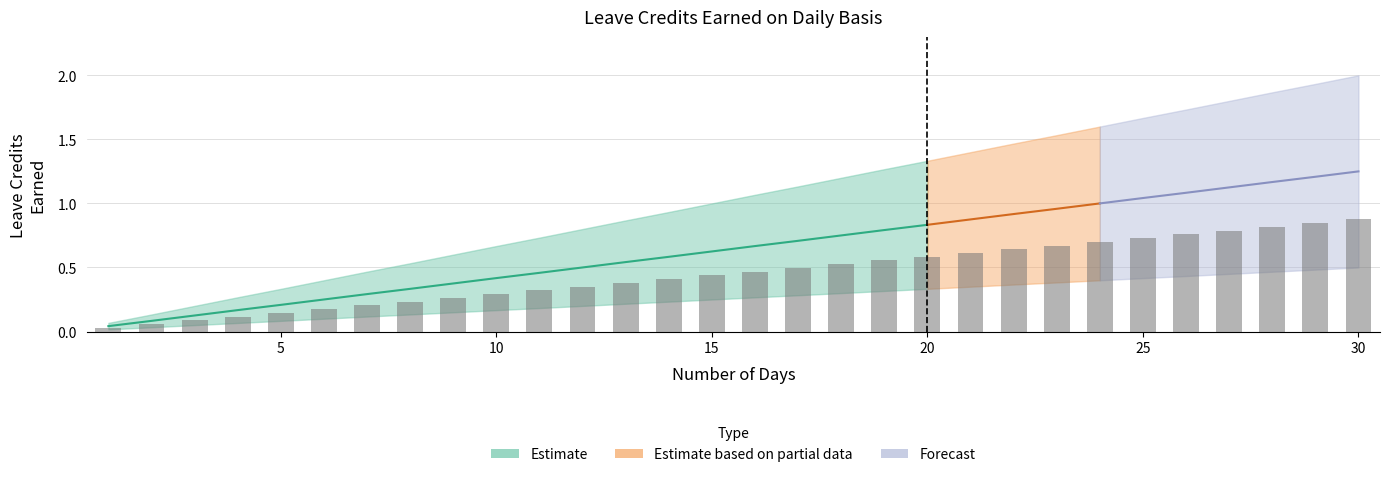

How many groups of bars are there?

30